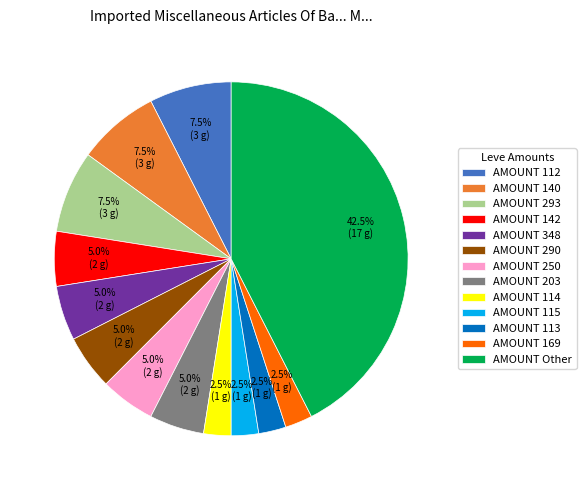

Which has a higher value, AMOUNT 140 or AMOUNT 250?

AMOUNT 140